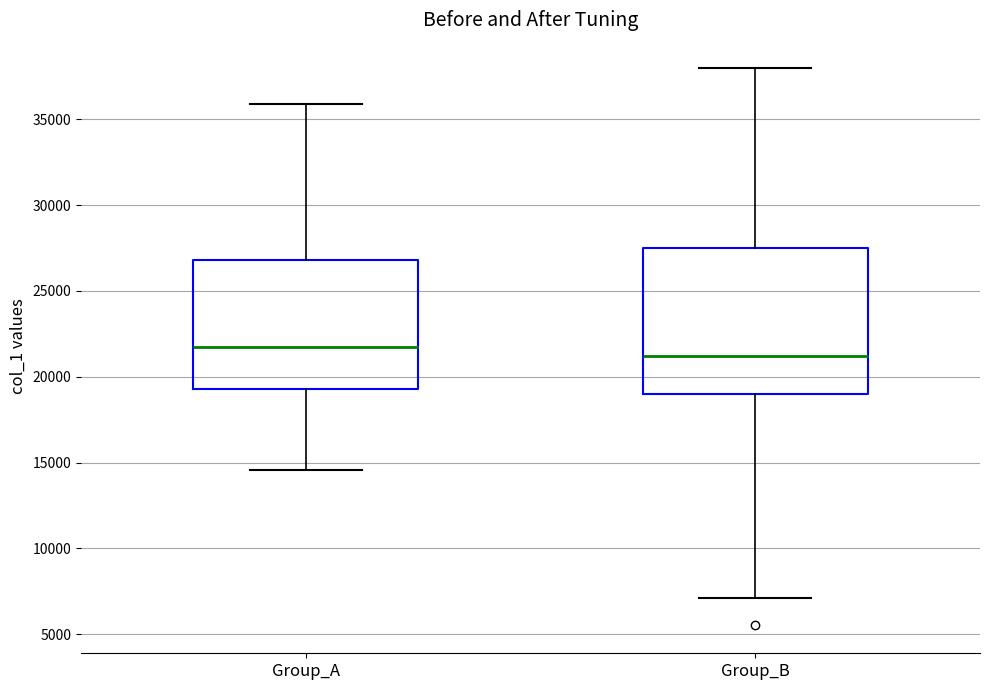

Comparing the boxes themselves (not the whiskers), which one is the tallest?

Group_B